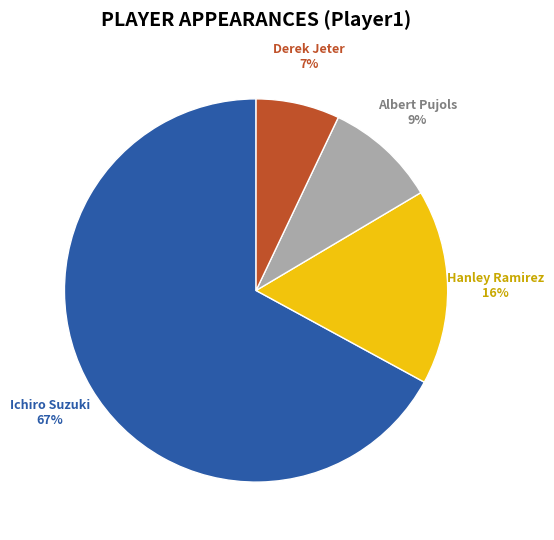

To the nearest percent, what is the combined percentage of Hanley Ramirez and Ichiro Suzuki?

84%